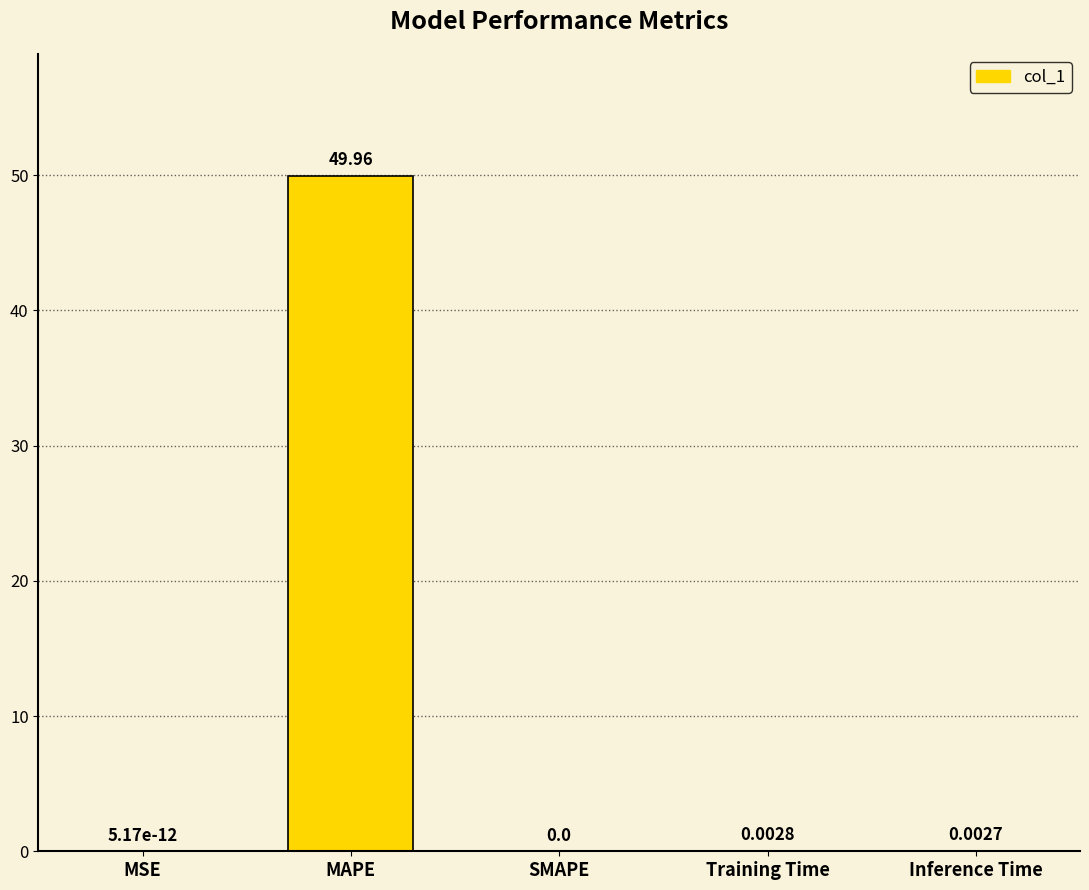

What is the change in value from MAPE to SMAPE?

-50.0